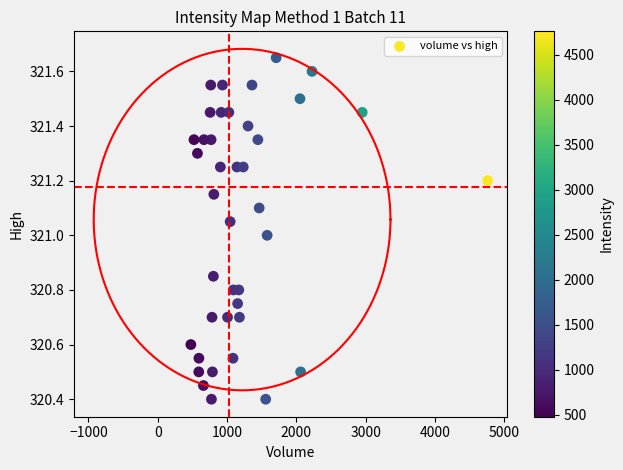

What is the range of X values (max minus min)?

4283.0